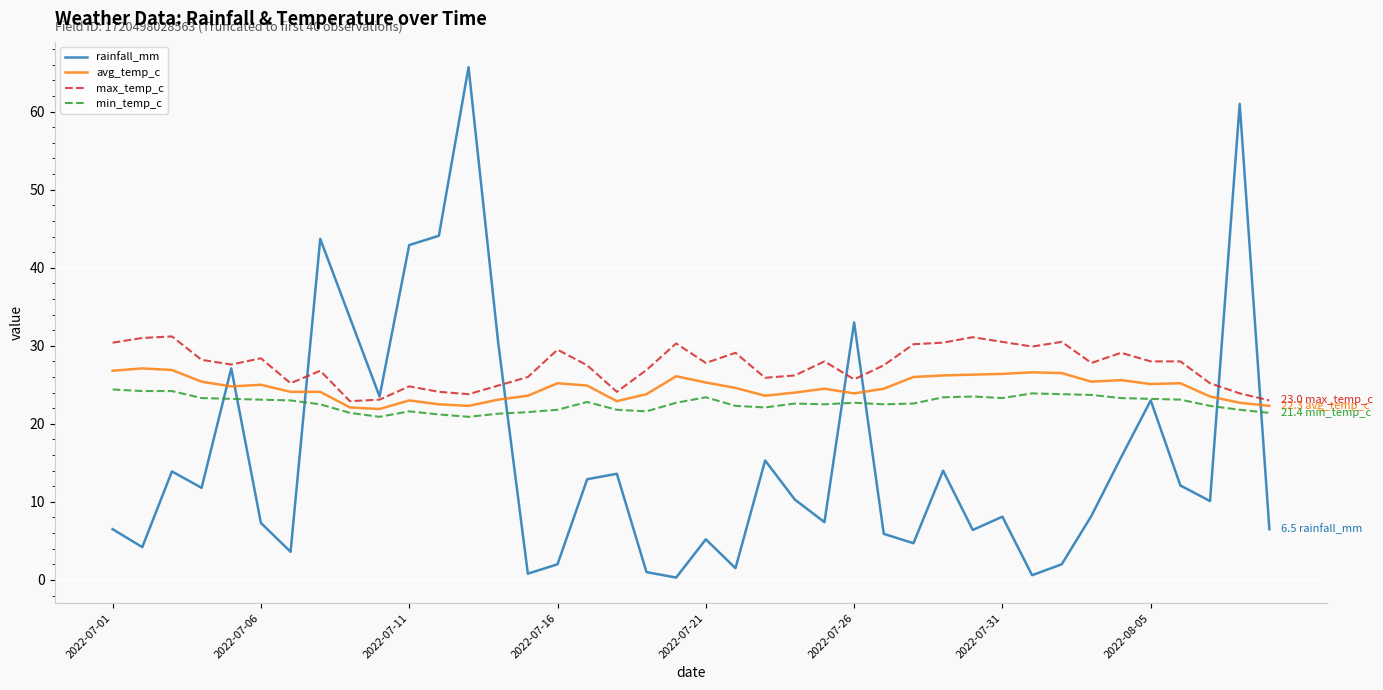

Rank the series by their average value, from highest to lowest.

max_temp_c, avg_temp_c, min_temp_c, rainfall_mm